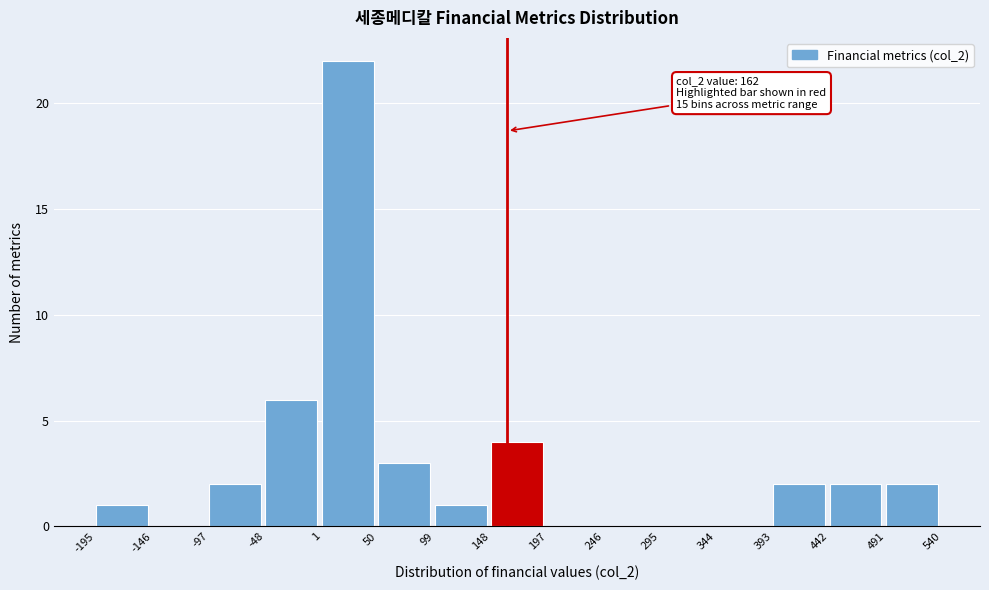

Which range on the x-axis has the tallest bar?

1 to 50